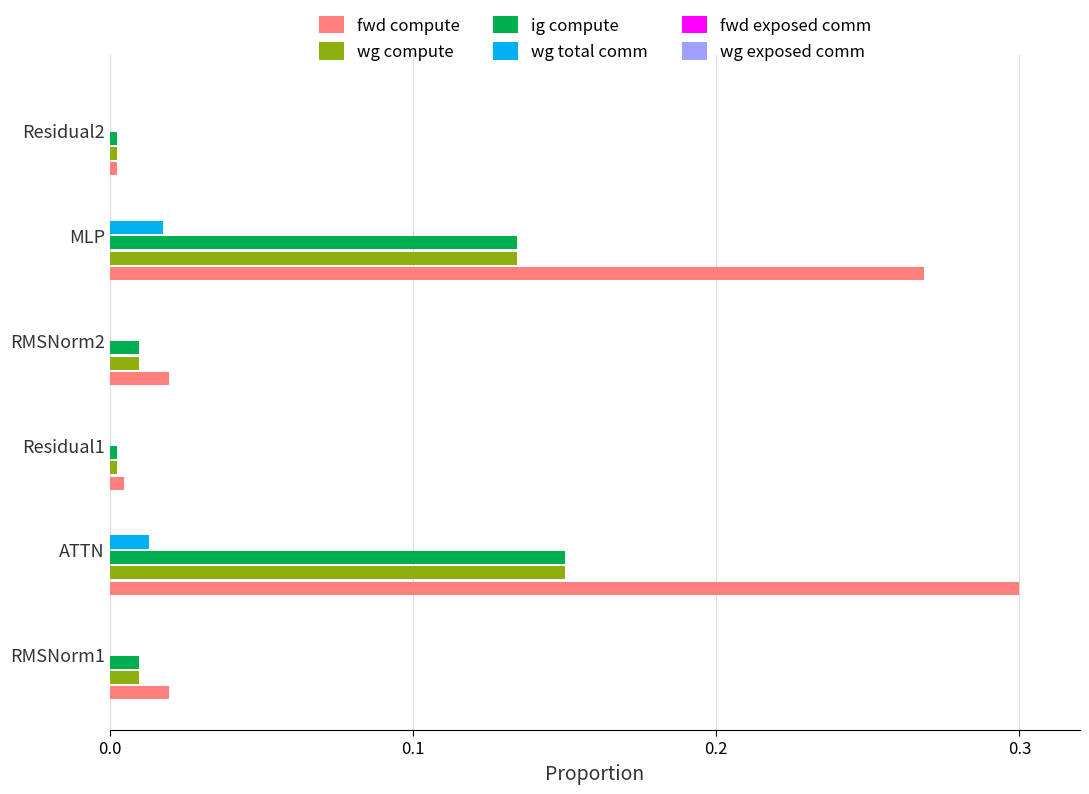

The value of wg compute at Residual1 is 0.0. True or false?

True